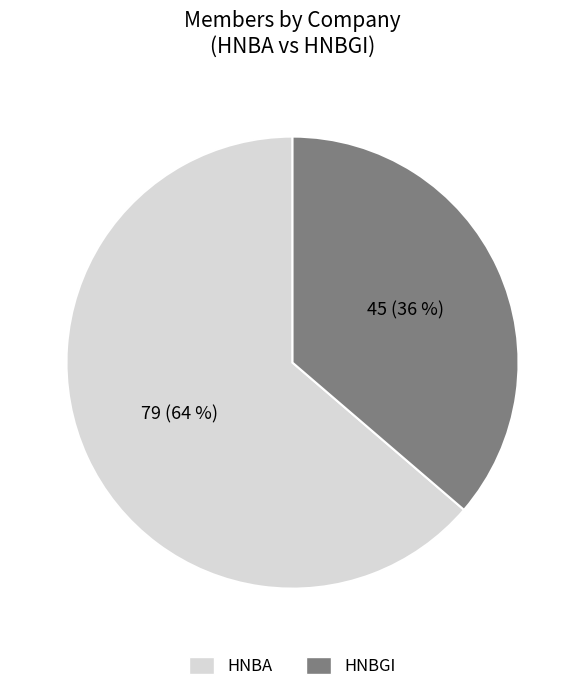

Approximately how many times larger is the value at HNBGI compared to HNBA?

0.6